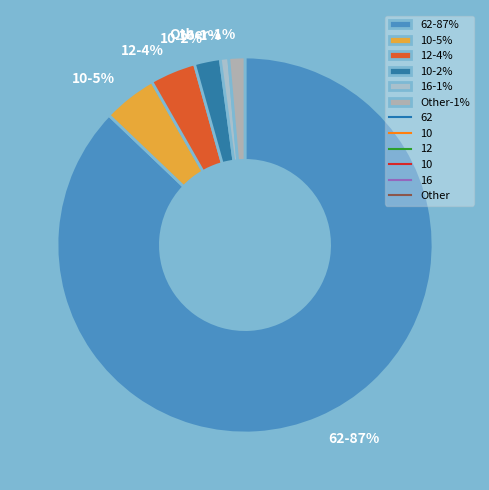

Is it true that 0 is 0% of the pie?

True